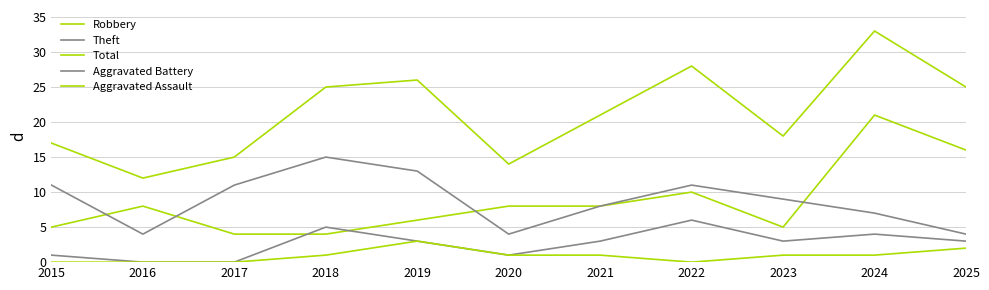

Which series has the largest total across all categories?

Total